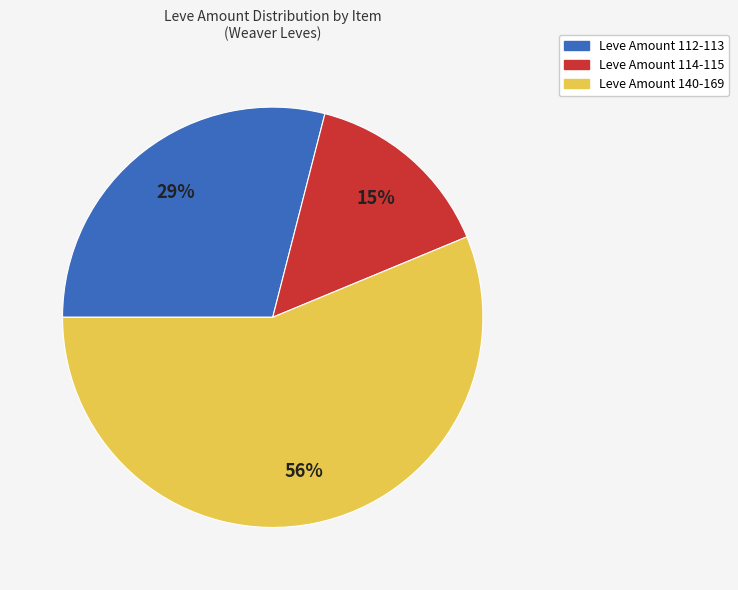

Is the sum of Leve Amount 114-115 and Leve Amount 140-169 greater than half?

Yes